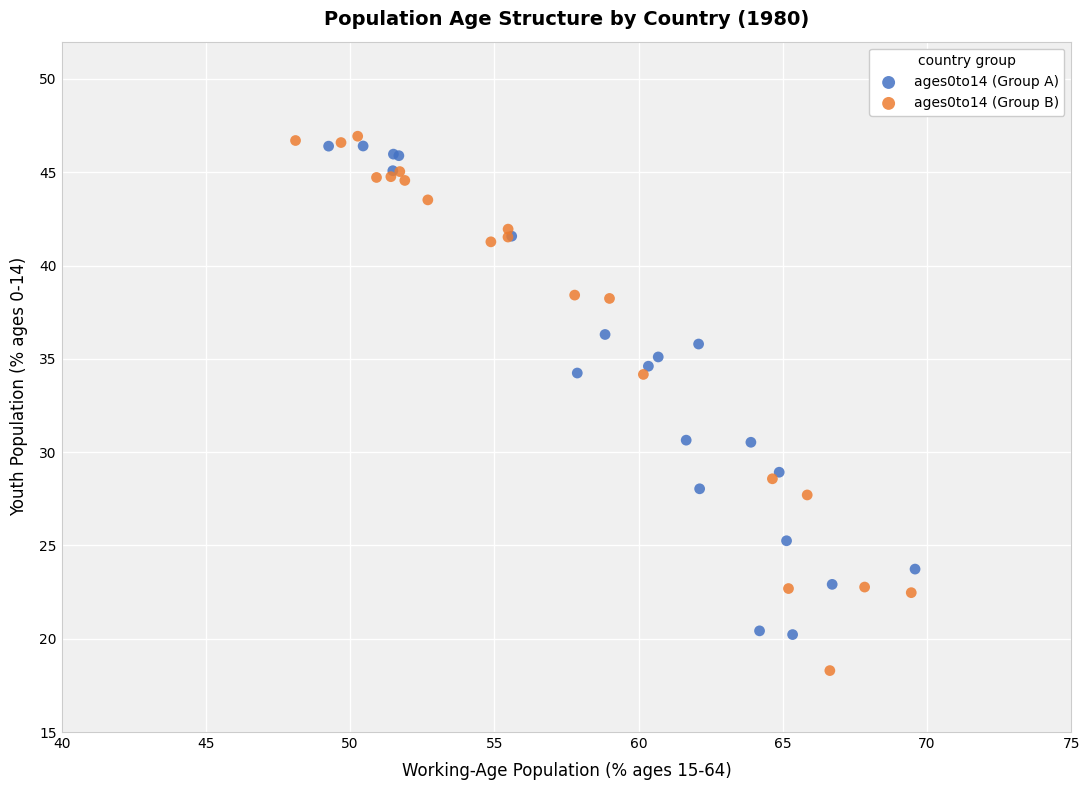

Which series contains the lowest Y value?

ages0to14 (Group B)